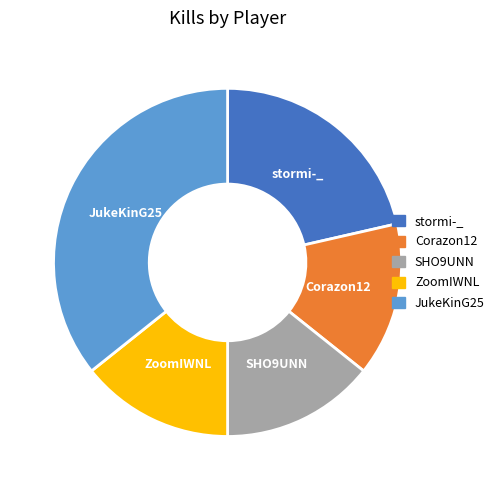

Do JukeKinG25 and stormi-_ together represent more than half of the pie?

Yes